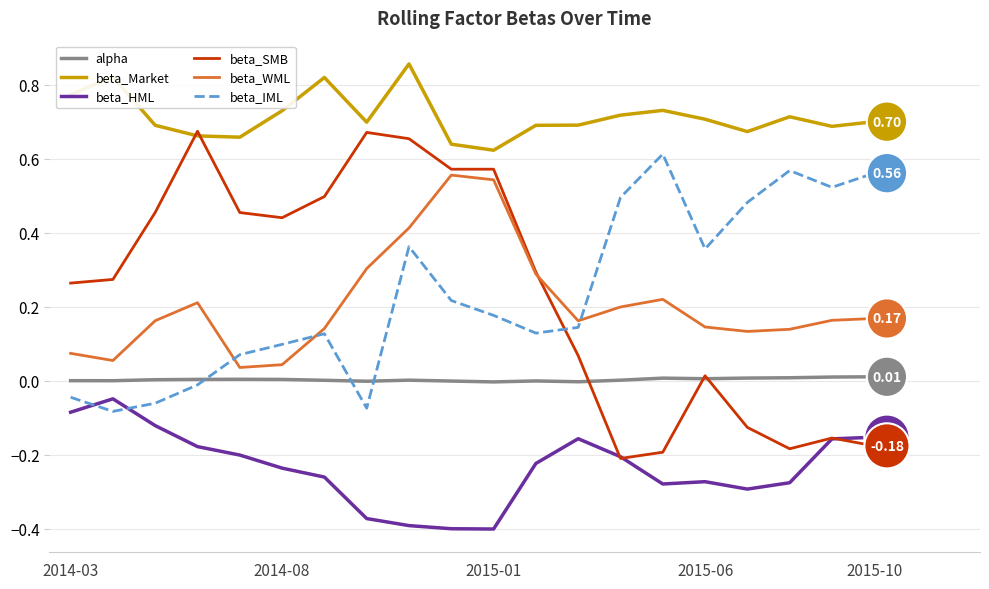

List the series in order of their peak value, highest first.

beta_Market, beta_SMB, beta_IML, beta_WML, alpha, beta_HML